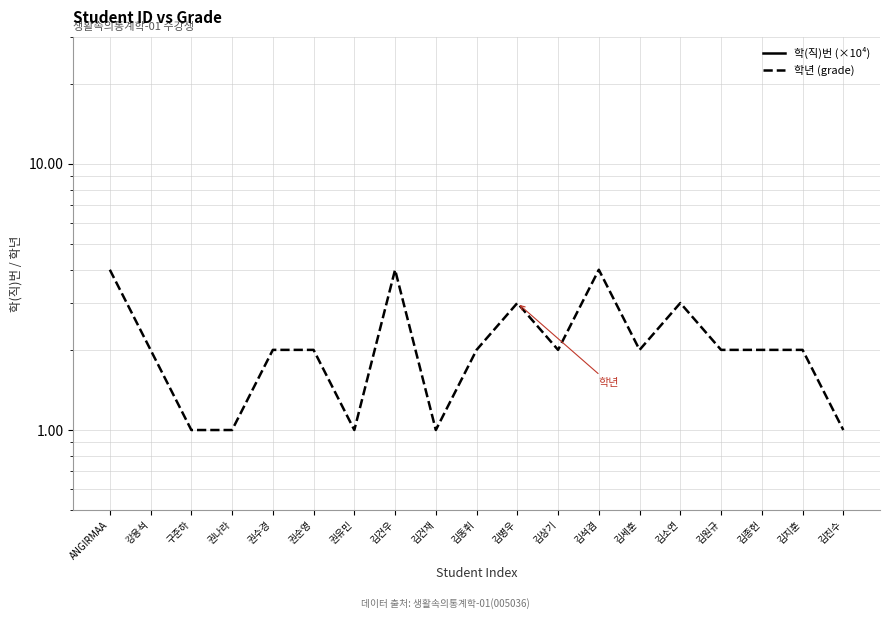

True or false: 학년 (grade) and 학(직)번 (×10⁴) intersect in this chart.

False